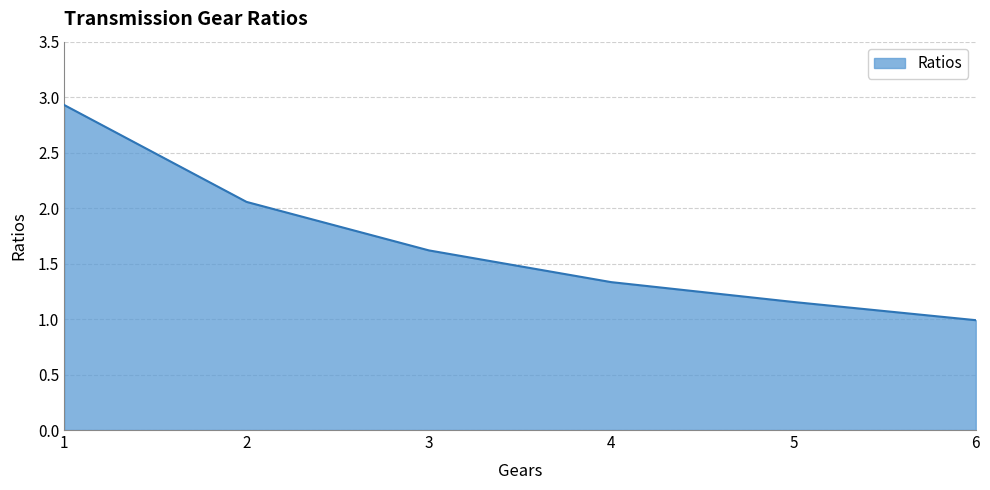

How many series are shown in this chart?

1